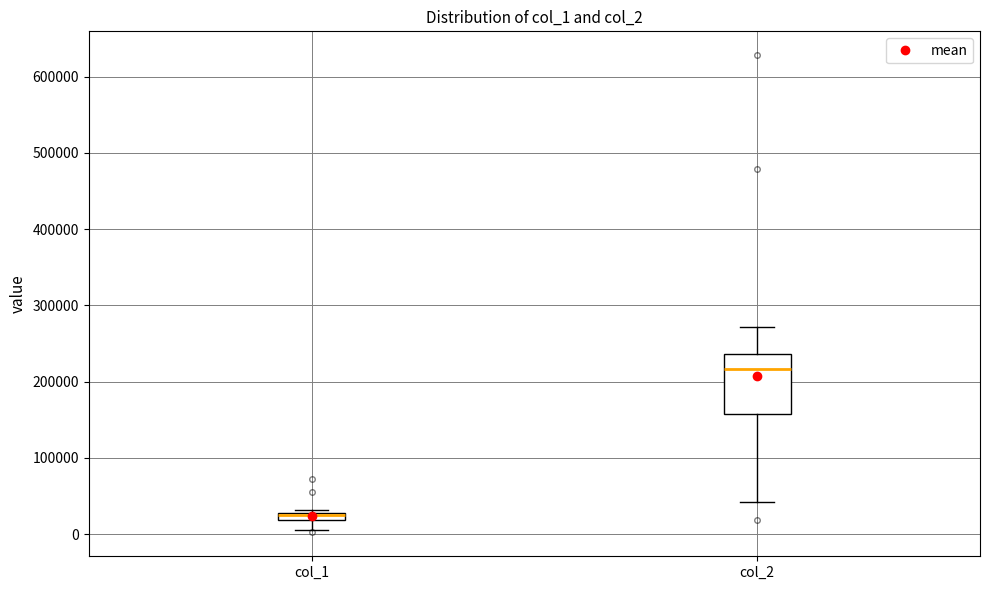

Where is the upper edge of the box for col_2 on the y-axis? The values are not printed on the chart, so give them approximately, as read against the axis.

240000